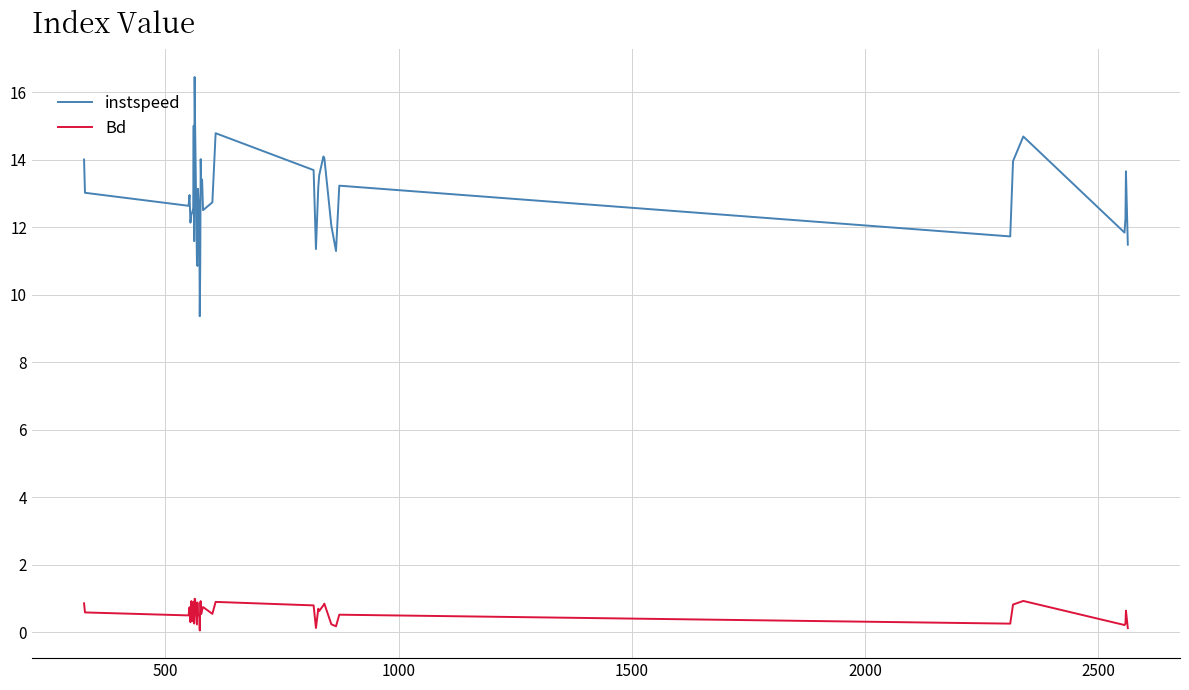

Which series has the widest spread of values?

instspeed